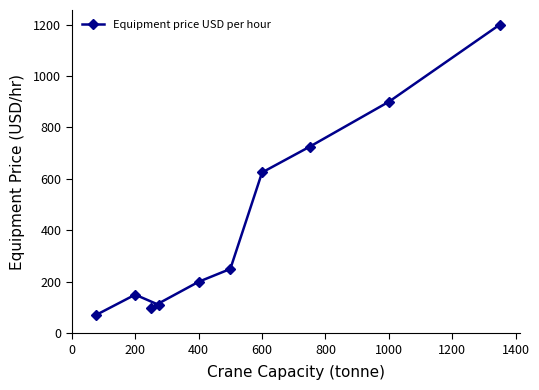

Is it true that the value at 200 is 150?

True